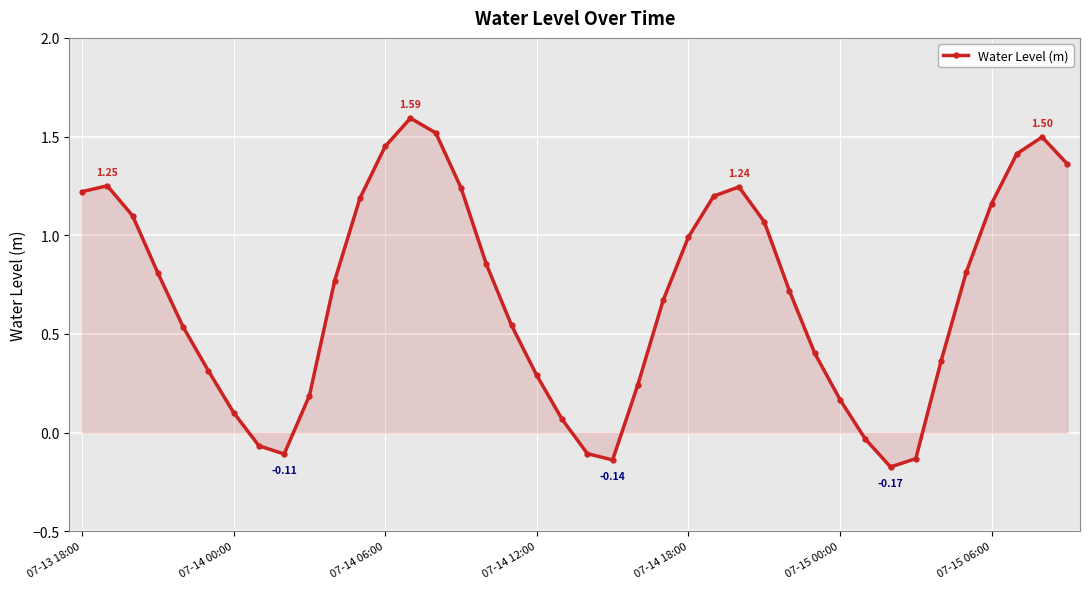

Does the chart have visible grid lines?

Yes